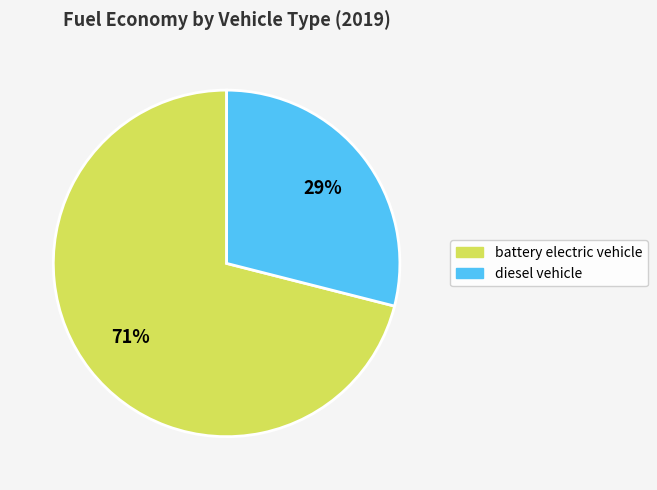

Do battery electric vehicle and diesel vehicle together represent more than half of the pie?

Yes